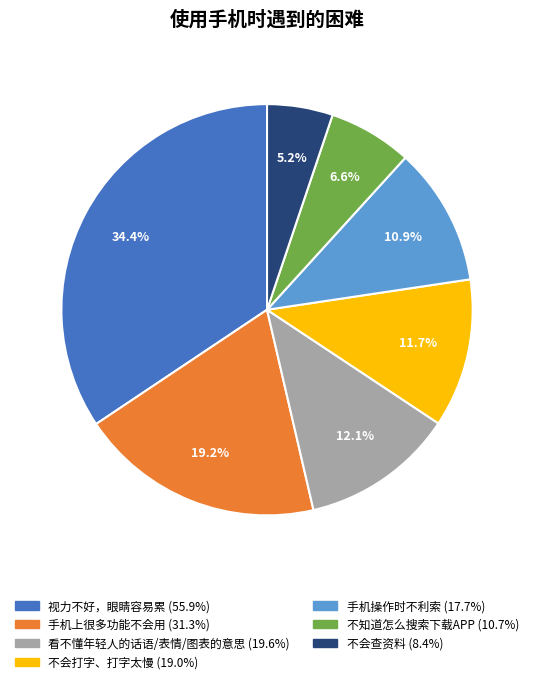

To the nearest percent, what is the difference between the 看不懂年轻人的话语/表情/图表的意思 and 手机上很多功能不会用 slice percentages?

7%